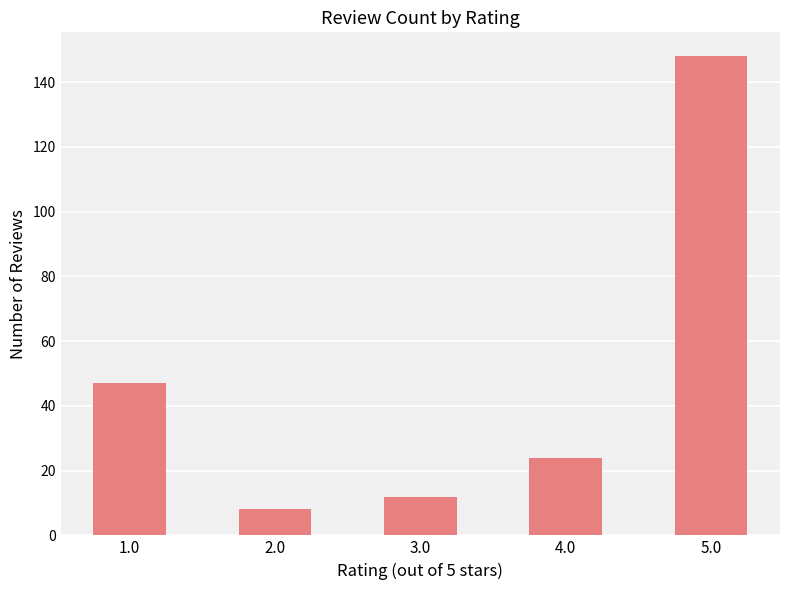

Between 3.0 and 1.0, which is larger?

1.0